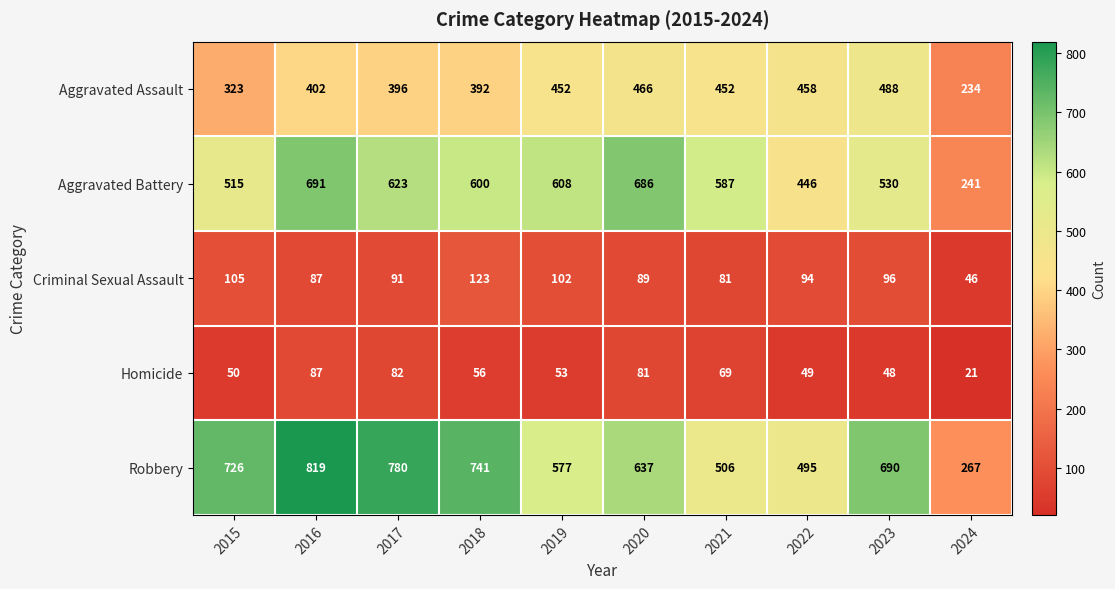

What is the difference between the maximum and second lowest values in the Aggravated Assault series?

165